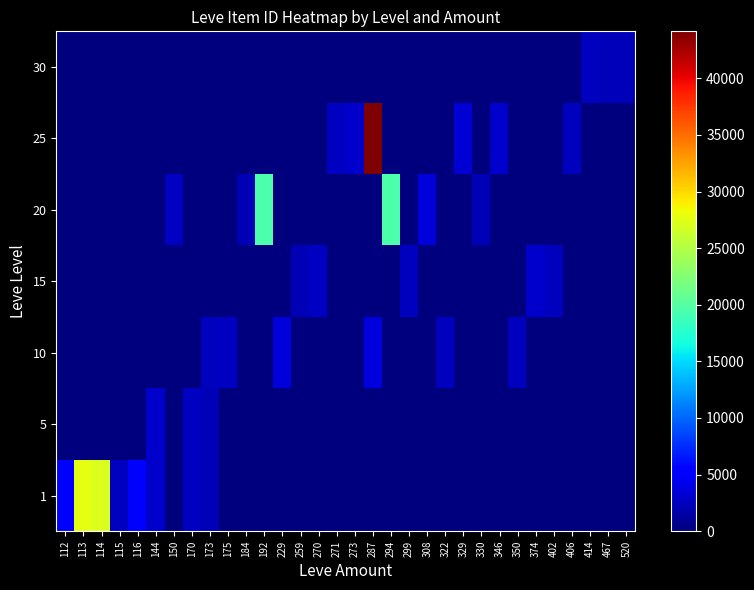

At how many categories does at least one series exceed 14407?

5